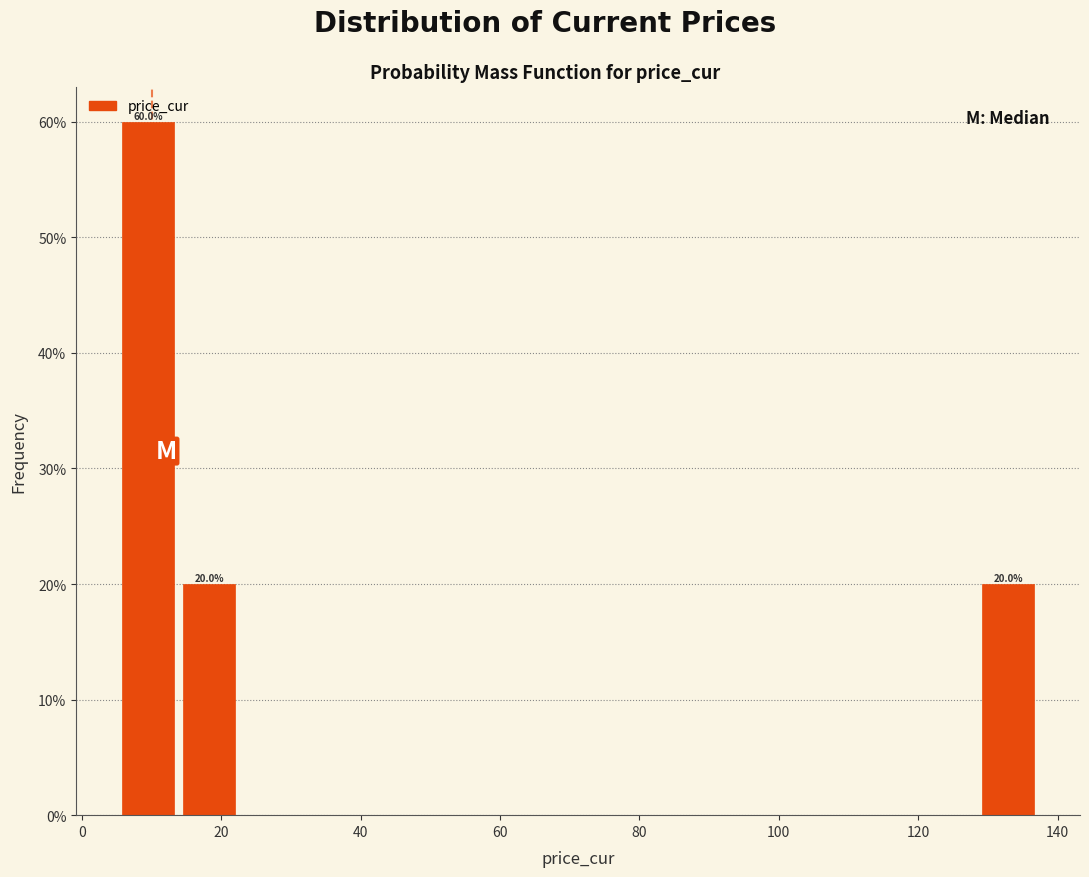

Over which range of the x-axis is the bar tallest?

6 to 14